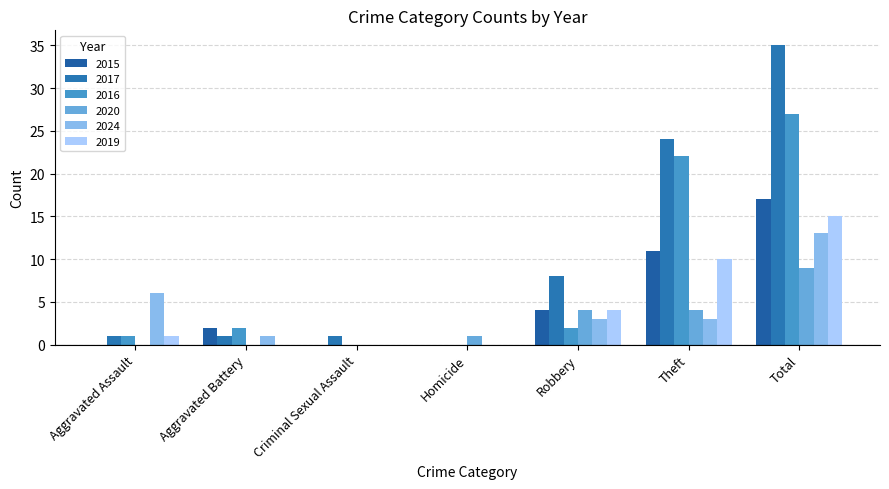

Which series has the largest total across all categories?

2017